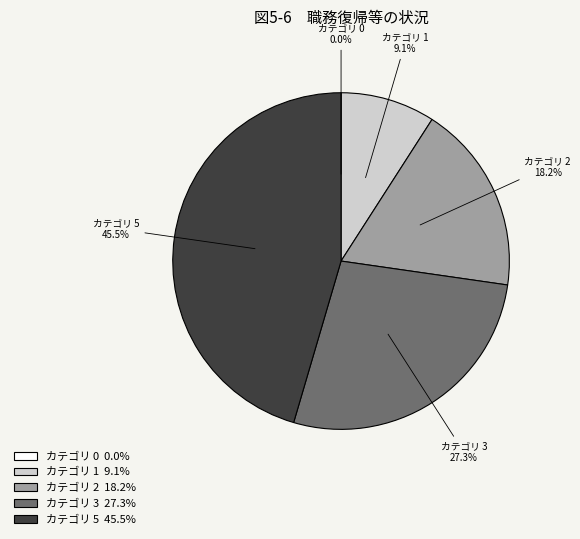

Does カテゴリ 1 9.1% represent more than half of the total?

No